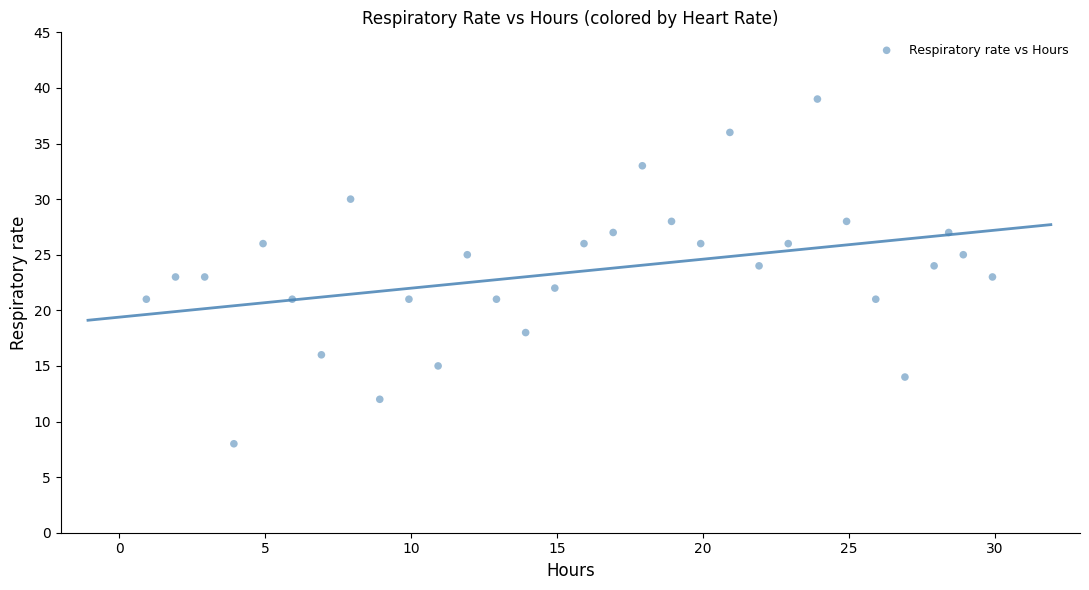

How many points are shown in the scatter plot?

31